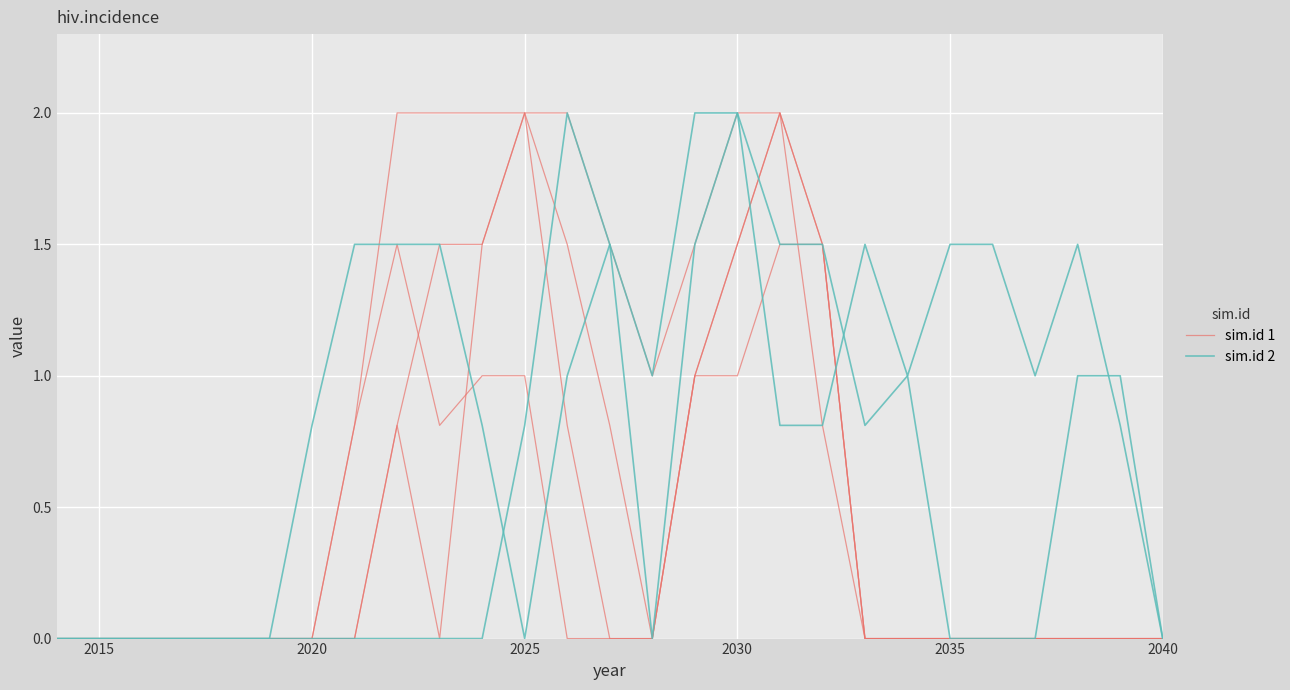

At which category is the sum across all series the highest?

2030